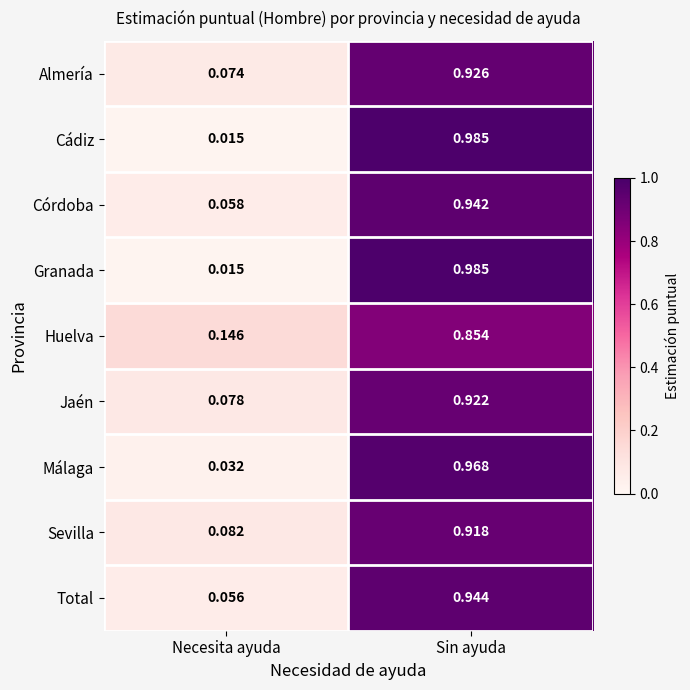

List the labels in order of Cádiz value, smallest first.

Necesita ayuda, Sin ayuda